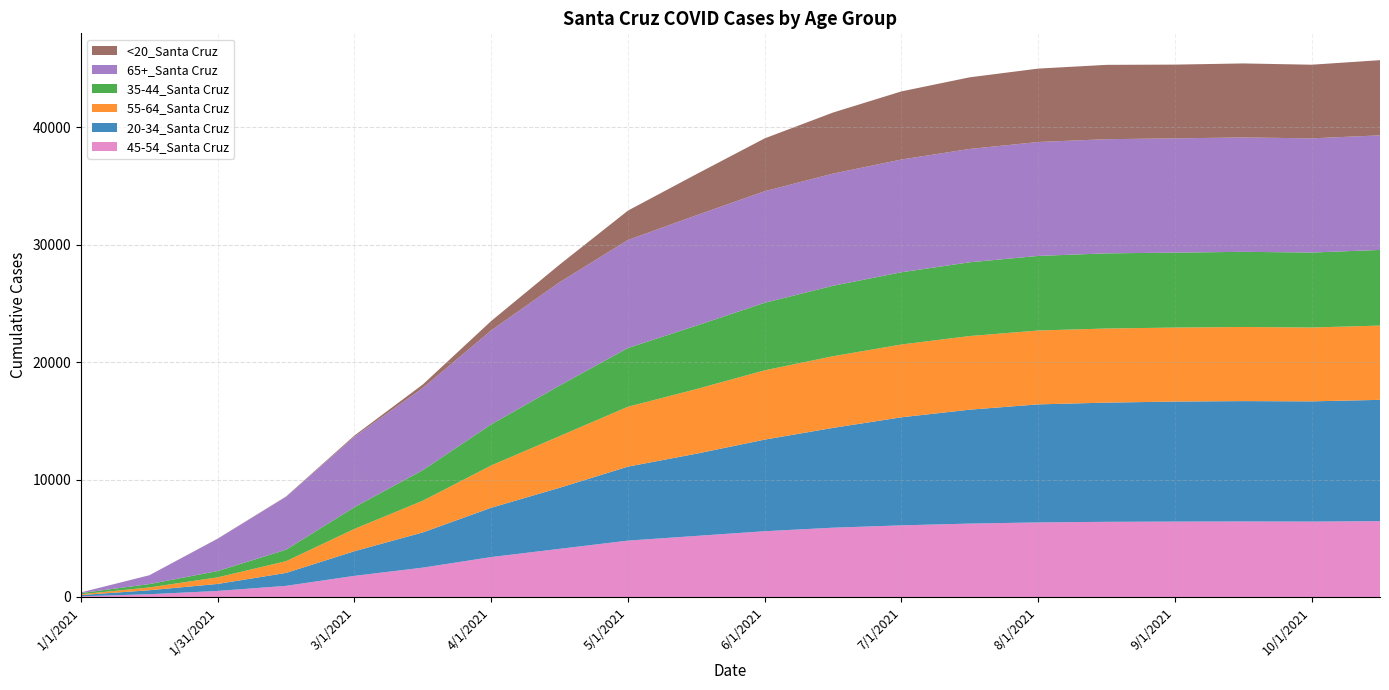

Reading right to left, extract all data points from this chart.

45-54_Santa Cruz: 10/15/2021=6458	10/1/2021=6420	9/15/2021=6430	9/1/2021=6420	8/15/2021=6400	8/1/2021=6350	7/15/2021=6250	7/1/2021=6100	6/15/2021=5900	6/1/2021=5600	5/15/2021=5200	5/1/2021=4800	4/15/2021=4100	4/1/2021=3400	3/15/2021=2500	3/1/2021=1800	2/15/2021=950	1/31/2021=515	1/15/2021=237	1/1/2021=57
20-34_Santa Cruz: 10/15/2021=10328	10/1/2021=10237	9/15/2021=10250	9/1/2021=10220	8/15/2021=10150	8/1/2021=10050	7/15/2021=9700	7/1/2021=9200	6/15/2021=8500	6/1/2021=7800	5/15/2021=7000	5/1/2021=6300	4/15/2021=5200	4/1/2021=4200	3/15/2021=3000	3/1/2021=2100	2/15/2021=1100	1/31/2021=597	1/15/2021=337	1/1/2021=109
55-64_Santa Cruz: 10/15/2021=6324	10/1/2021=6288	9/15/2021=6310	9/1/2021=6300	8/15/2021=6310	8/1/2021=6290	7/15/2021=6270	7/1/2021=6200	6/15/2021=6100	6/1/2021=5900	5/15/2021=5500	5/1/2021=5100	4/15/2021=4400	4/1/2021=3600	3/15/2021=2700	3/1/2021=1900	2/15/2021=1000	1/31/2021=563	1/15/2021=240	1/1/2021=69
35-44_Santa Cruz: 10/15/2021=6441	10/1/2021=6383	9/15/2021=6400	9/1/2021=6380	8/15/2021=6400	8/1/2021=6350	7/15/2021=6280	7/1/2021=6150	6/15/2021=6000	6/1/2021=5750	5/15/2021=5400	5/1/2021=5000	4/15/2021=4300	4/1/2021=3500	3/15/2021=2600	3/1/2021=1850	2/15/2021=980	1/31/2021=536	1/15/2021=286	1/1/2021=97
65+_Santa Cruz: 10/15/2021=9756	10/1/2021=9723	9/15/2021=9740	9/1/2021=9730	8/15/2021=9720	8/1/2021=9700	7/15/2021=9650	7/1/2021=9600	6/15/2021=9550	6/1/2021=9500	5/15/2021=9400	5/1/2021=9200	4/15/2021=8800	4/1/2021=8000	3/15/2021=7000	3/1/2021=6000	2/15/2021=4500	1/31/2021=2752	1/15/2021=749	1/1/2021=58
<20_Santa Cruz: 10/15/2021=6401	10/1/2021=6271	9/15/2021=6300	9/1/2021=6280	8/15/2021=6330	8/1/2021=6250	7/15/2021=6100	7/1/2021=5800	6/15/2021=5200	6/1/2021=4500	5/15/2021=3500	5/1/2021=2500	4/15/2021=1500	4/1/2021=800	3/15/2021=300	3/1/2021=100	2/15/2021=30	1/31/2021=12	1/15/2021=5	1/1/2021=2